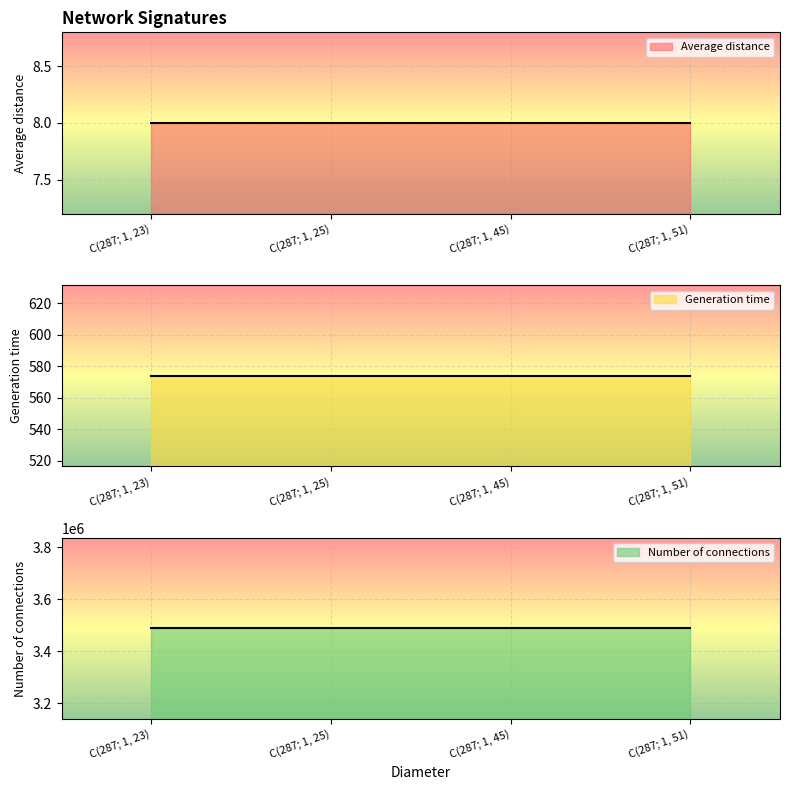

Which category has the highest value across all series?

C(287; 1, 23)